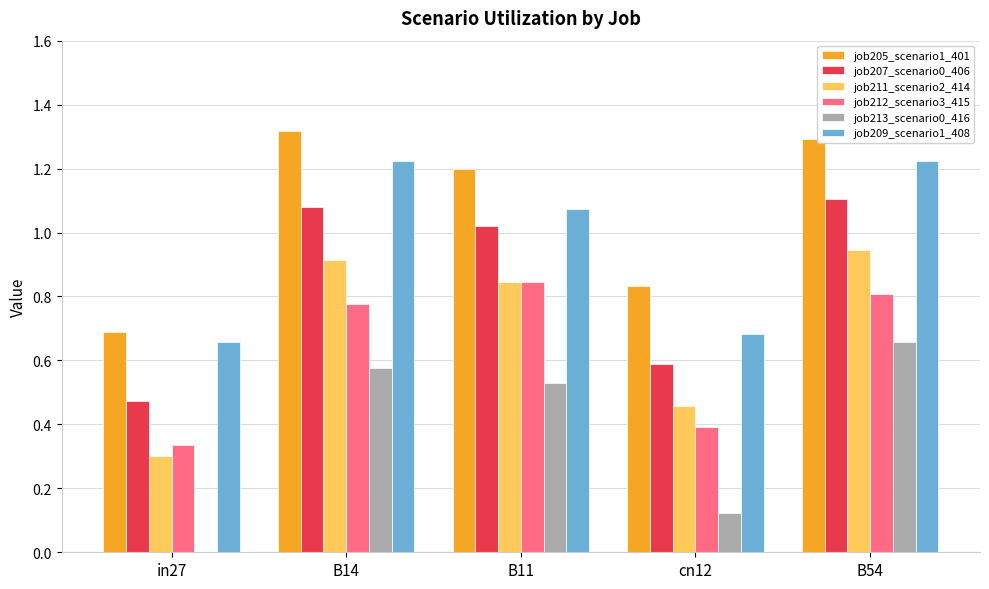

Which category has the highest value in the job213_scenario0_416 series?

B54